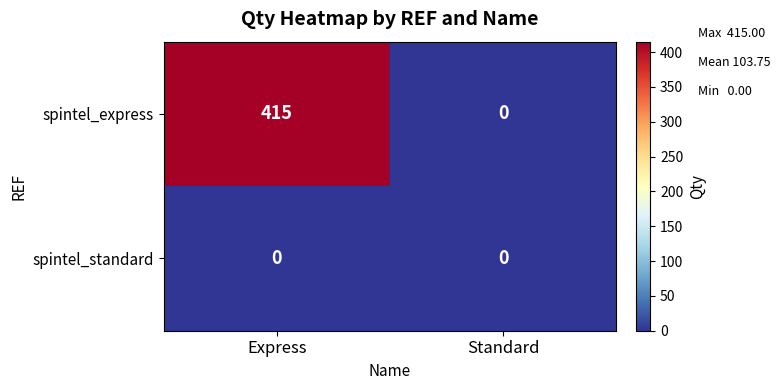

At how many categories does at least one series exceed 269?

1